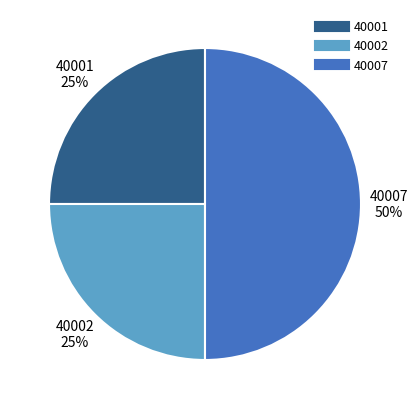

What percentage is the 40002 slice, to the nearest percent?

25%